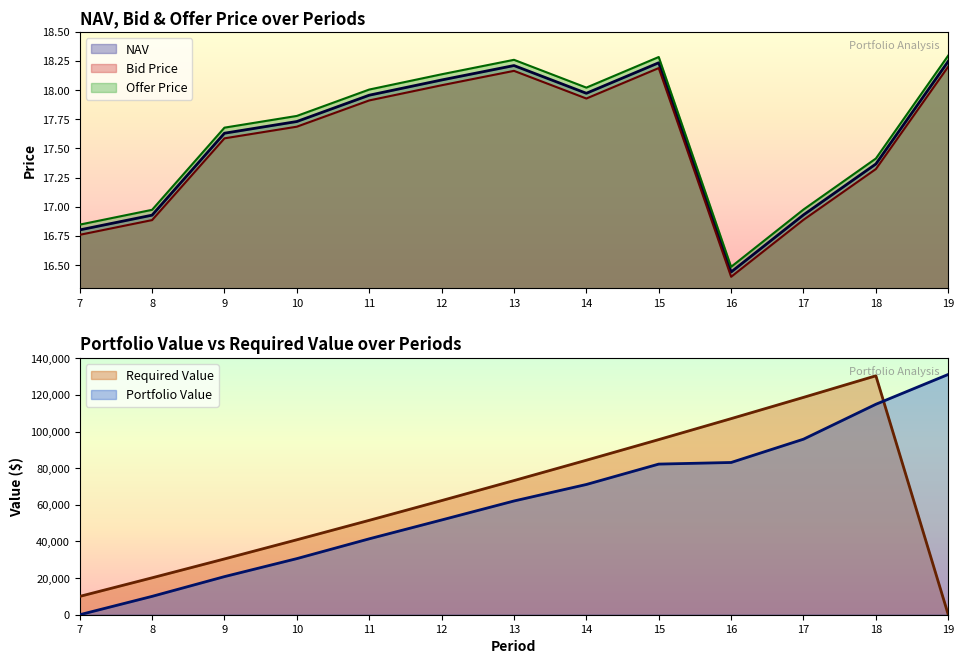

What is the difference between the highest and lowest values at 13?

0.1